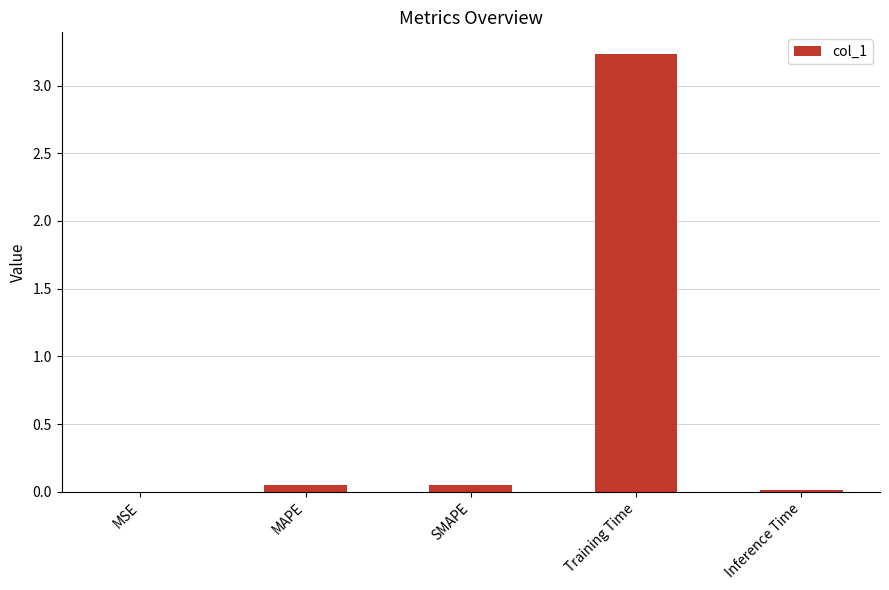

What is the greatest value displayed?

3.2